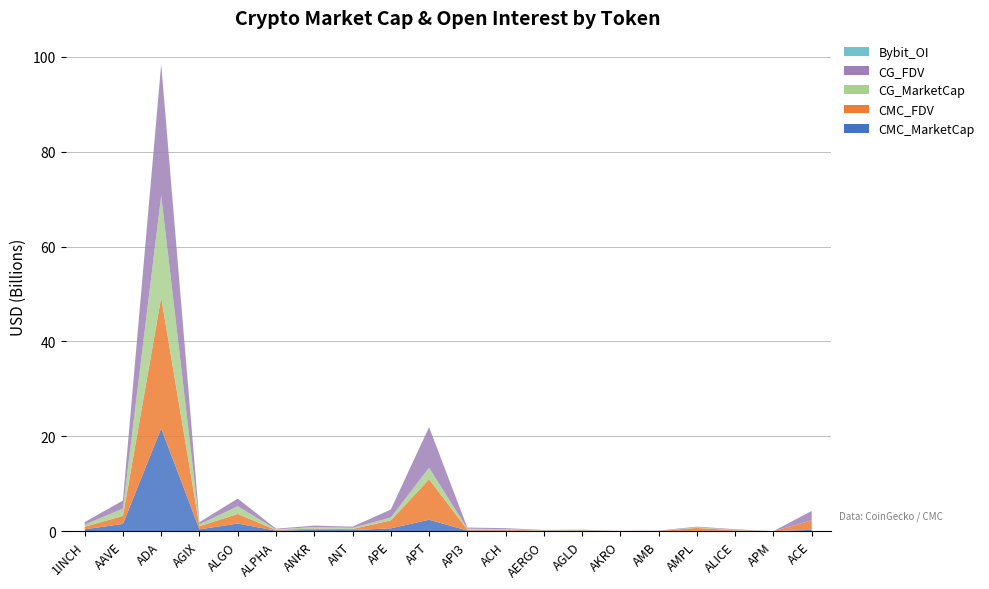

Reading right to left, transcribe all the data shown in this chart.

CMC_MarketCap: 298630924	8794252	83260388	46978469	23862588	26797366	83196945	67179336	144749516	154240145	2430951493	614950226	246868308	297722460	124332716	1620511841	408364142	21677221589	1550080737	413371673
CMC_FDV: 1998165911	11720345	122598000	656871597	50941349	30202998	83196945	75482401	203851582	223670912	8527034688	1668368565	246868308	297722460	146965386	2023967403	653486143	27603680602	1690704462	551849409
CG_MarketCap: 0	2385954	101008730	121128368	23654267	602213	82557129	67161558	100544663	173439520	2432764461	615191651	229212964	298043202	123677425	1621645855	407991319	21484108559	1547238823	413585662
CG_FDV: 1986544078	11950374	122565702	146805109	50496629	30110660	82557129	75462424	203379745	226472042	8533394456	1669023556	247188008	298043202	146190809	1621645857	445439752	27603758064	1687602610	552135084
Bybit_OI: 5131575	0	2451916	0	1268554	2280892	2284258	1073276	1722630	2106980	20221031	18906505	2563486	5666438	6908967	11573050	4843472	79549369	12980699	3635177